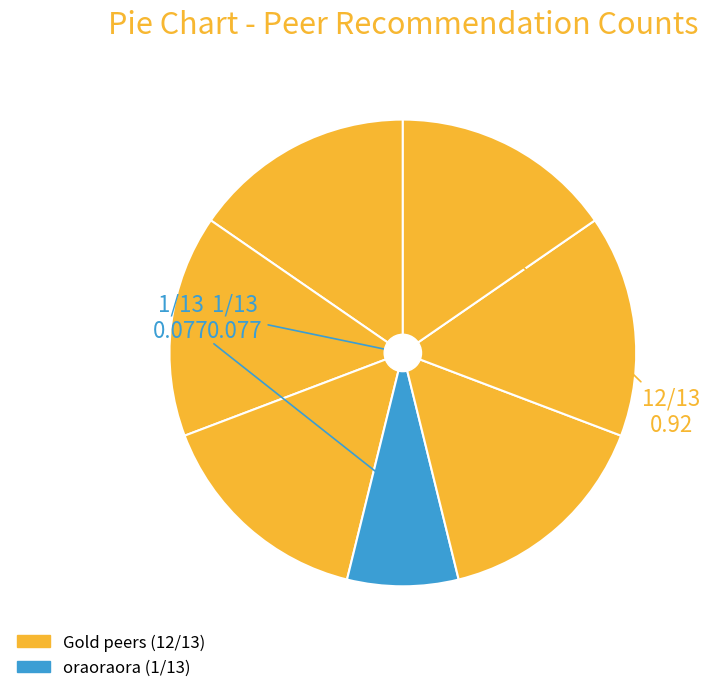

How many slices are in this pie chart?

7